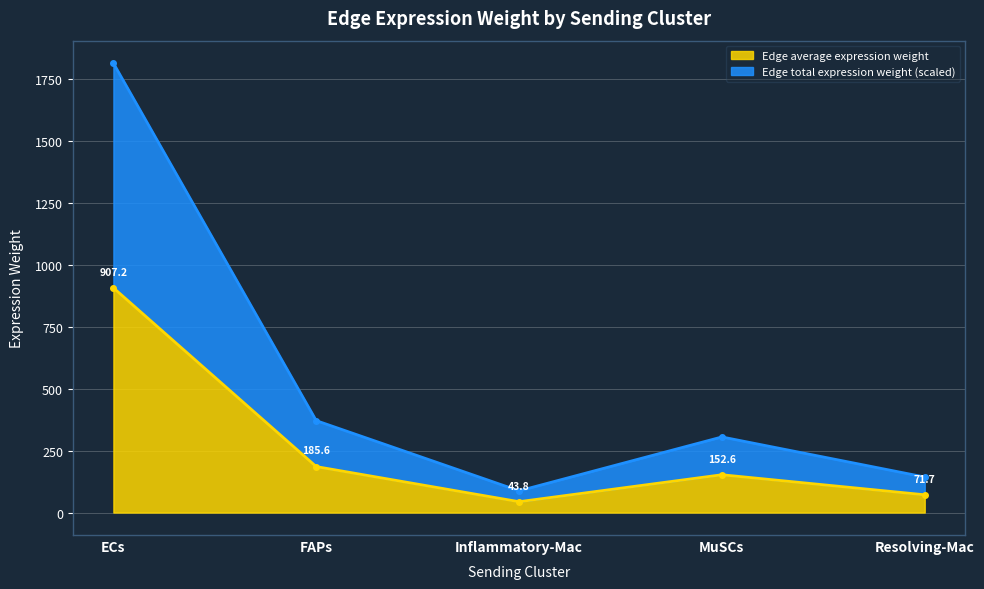

At which category does Edge average expression weight reach its first local valley?

Inflammatory-Mac